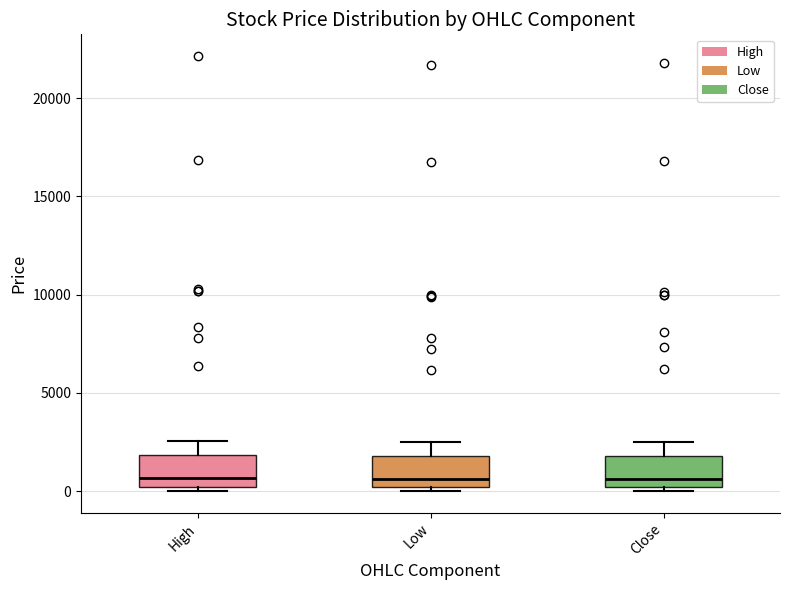

Where is the lower edge of the box for Close on the y-axis? The values are not printed on the chart, so give them approximately, as read against the axis.

0